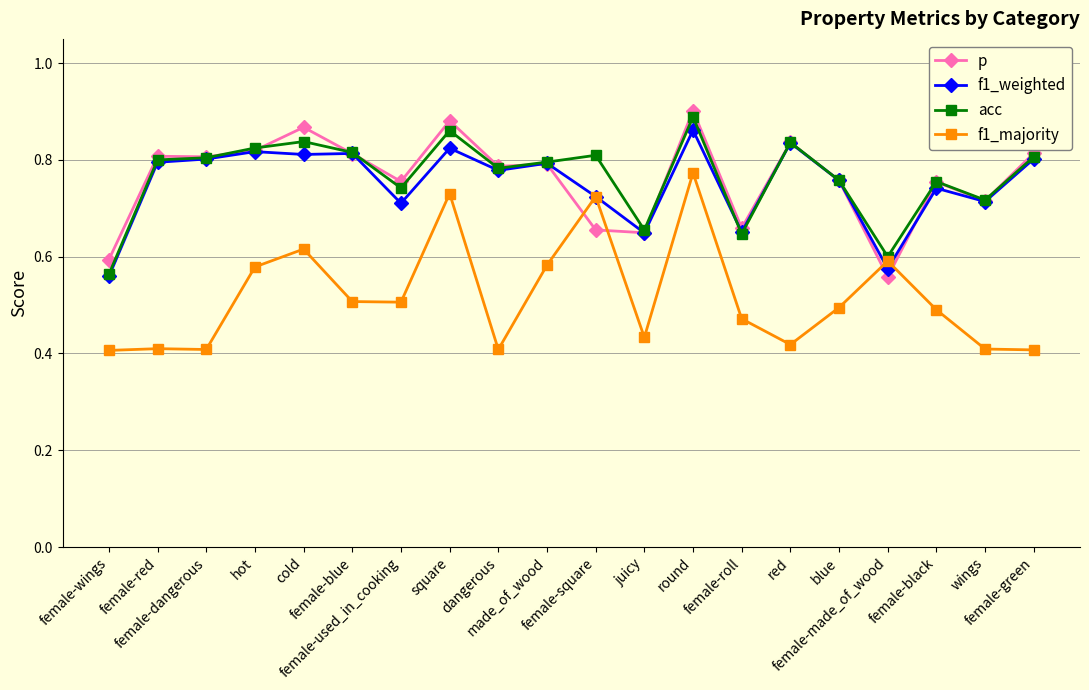

Which series changed the most between female-wings and wings?

f1_weighted